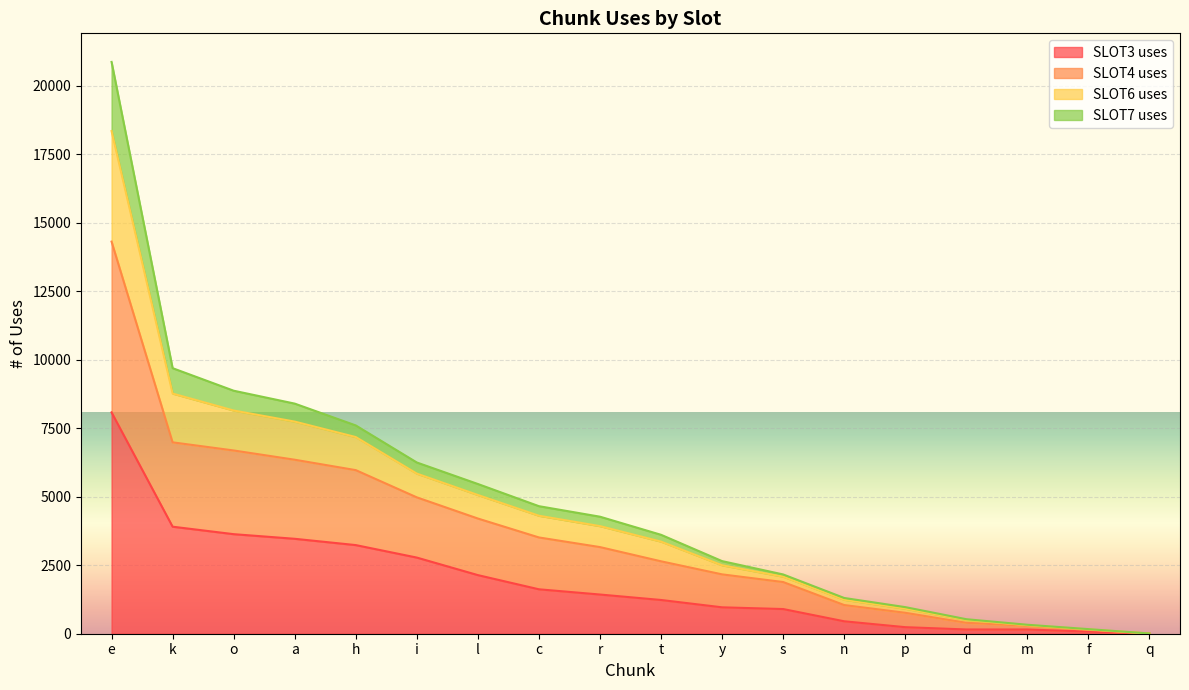

How many values in the SLOT6 uses series exceed 4273?

8